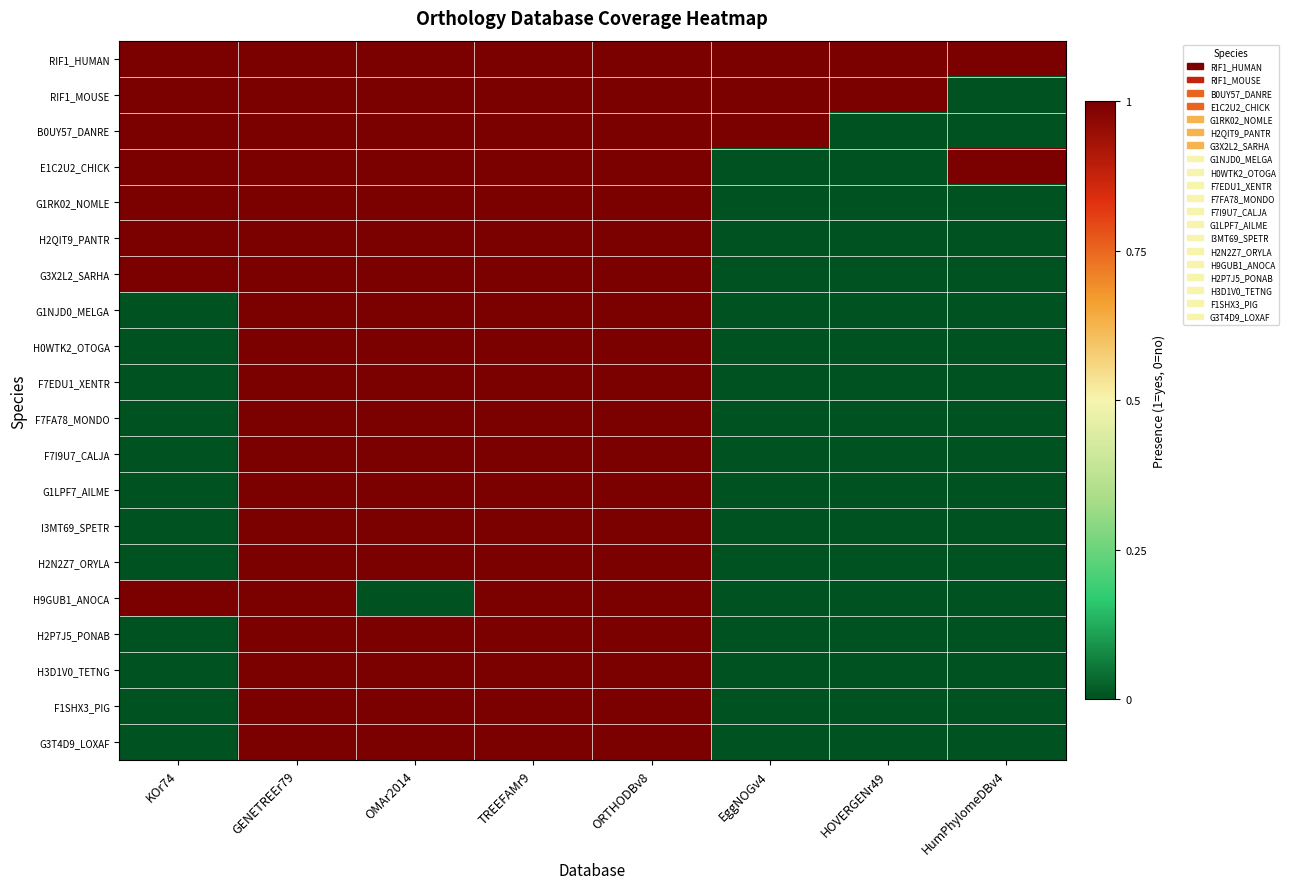

Reading right to left, transcribe all the data shown in this chart.

RIF1_HUMAN: HumPhylomeDBv4=1	HOVERGENr49=1	EggNOGv4=1	ORTHODBv8=1	TREEFAMr9=1	OMAr2014=1	GENETREEr79=1	KOr74=1
RIF1_MOUSE: HumPhylomeDBv4=0	HOVERGENr49=1	EggNOGv4=1	ORTHODBv8=1	TREEFAMr9=1	OMAr2014=1	GENETREEr79=1	KOr74=1
B0UY57_DANRE: HumPhylomeDBv4=0	HOVERGENr49=0	EggNOGv4=1	ORTHODBv8=1	TREEFAMr9=1	OMAr2014=1	GENETREEr79=1	KOr74=1
E1C2U2_CHICK: HumPhylomeDBv4=1	HOVERGENr49=0	EggNOGv4=0	ORTHODBv8=1	TREEFAMr9=1	OMAr2014=1	GENETREEr79=1	KOr74=1
G1RK02_NOMLE: HumPhylomeDBv4=0	HOVERGENr49=0	EggNOGv4=0	ORTHODBv8=1	TREEFAMr9=1	OMAr2014=1	GENETREEr79=1	KOr74=1
H2QIT9_PANTR: HumPhylomeDBv4=0	HOVERGENr49=0	EggNOGv4=0	ORTHODBv8=1	TREEFAMr9=1	OMAr2014=1	GENETREEr79=1	KOr74=1
G3X2L2_SARHA: HumPhylomeDBv4=0	HOVERGENr49=0	EggNOGv4=0	ORTHODBv8=1	TREEFAMr9=1	OMAr2014=1	GENETREEr79=1	KOr74=1
G1NJD0_MELGA: HumPhylomeDBv4=0	HOVERGENr49=0	EggNOGv4=0	ORTHODBv8=1	TREEFAMr9=1	OMAr2014=1	GENETREEr79=1	KOr74=0
H0WTK2_OTOGA: HumPhylomeDBv4=0	HOVERGENr49=0	EggNOGv4=0	ORTHODBv8=1	TREEFAMr9=1	OMAr2014=1	GENETREEr79=1	KOr74=0
F7EDU1_XENTR: HumPhylomeDBv4=0	HOVERGENr49=0	EggNOGv4=0	ORTHODBv8=1	TREEFAMr9=1	OMAr2014=1	GENETREEr79=1	KOr74=0
F7FA78_MONDO: HumPhylomeDBv4=0	HOVERGENr49=0	EggNOGv4=0	ORTHODBv8=1	TREEFAMr9=1	OMAr2014=1	GENETREEr79=1	KOr74=0
F7I9U7_CALJA: HumPhylomeDBv4=0	HOVERGENr49=0	EggNOGv4=0	ORTHODBv8=1	TREEFAMr9=1	OMAr2014=1	GENETREEr79=1	KOr74=0
G1LPF7_AILME: HumPhylomeDBv4=0	HOVERGENr49=0	EggNOGv4=0	ORTHODBv8=1	TREEFAMr9=1	OMAr2014=1	GENETREEr79=1	KOr74=0
I3MT69_SPETR: HumPhylomeDBv4=0	HOVERGENr49=0	EggNOGv4=0	ORTHODBv8=1	TREEFAMr9=1	OMAr2014=1	GENETREEr79=1	KOr74=0
H2N2Z7_ORYLA: HumPhylomeDBv4=0	HOVERGENr49=0	EggNOGv4=0	ORTHODBv8=1	TREEFAMr9=1	OMAr2014=1	GENETREEr79=1	KOr74=0
H9GUB1_ANOCA: HumPhylomeDBv4=0	HOVERGENr49=0	EggNOGv4=0	ORTHODBv8=1	TREEFAMr9=1	OMAr2014=0	GENETREEr79=1	KOr74=1
H2P7J5_PONAB: HumPhylomeDBv4=0	HOVERGENr49=0	EggNOGv4=0	ORTHODBv8=1	TREEFAMr9=1	OMAr2014=1	GENETREEr79=1	KOr74=0
H3D1V0_TETNG: HumPhylomeDBv4=0	HOVERGENr49=0	EggNOGv4=0	ORTHODBv8=1	TREEFAMr9=1	OMAr2014=1	GENETREEr79=1	KOr74=0
F1SHX3_PIG: HumPhylomeDBv4=0	HOVERGENr49=0	EggNOGv4=0	ORTHODBv8=1	TREEFAMr9=1	OMAr2014=1	GENETREEr79=1	KOr74=0
G3T4D9_LOXAF: HumPhylomeDBv4=0	HOVERGENr49=0	EggNOGv4=0	ORTHODBv8=1	TREEFAMr9=1	OMAr2014=1	GENETREEr79=1	KOr74=0